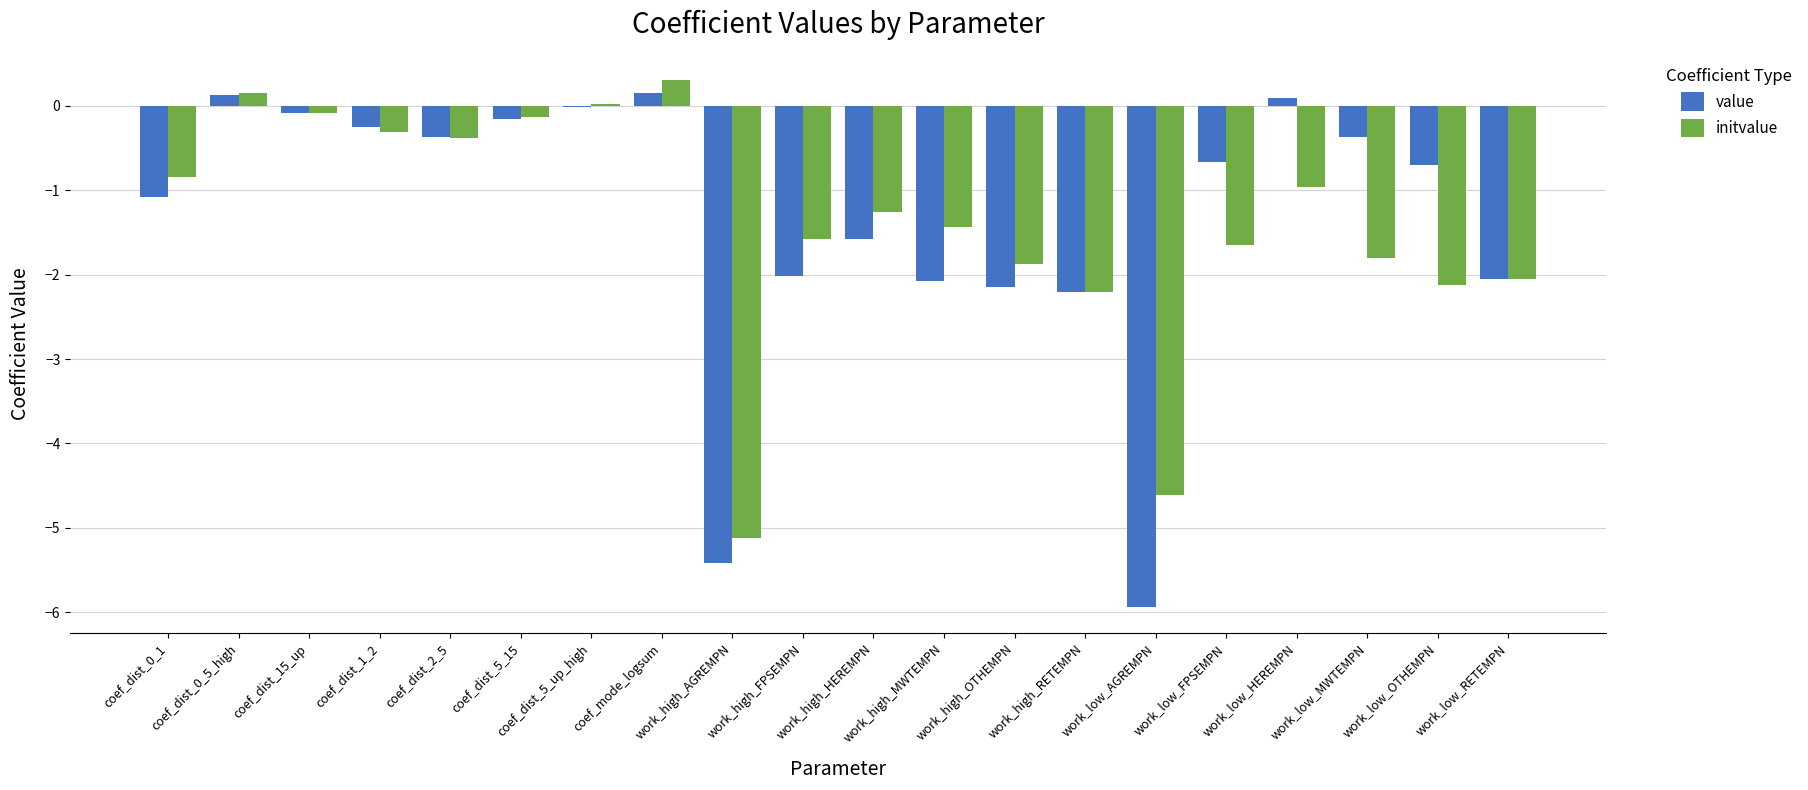

Which category has the highest value in the initvalue series?

coef_mode_logsum